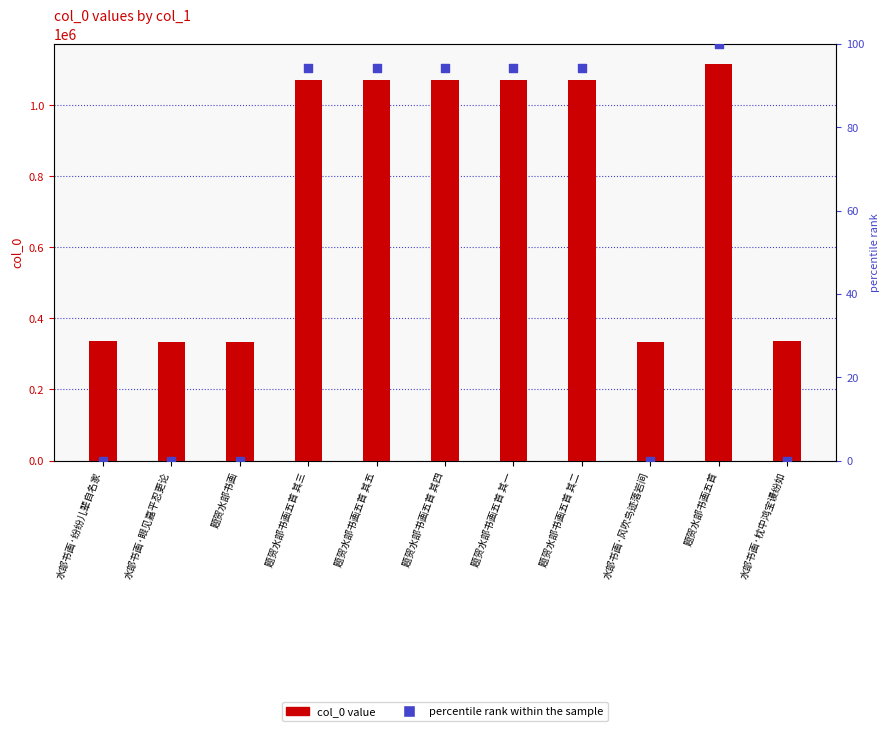

At how many categories does at least one series exceed 115076?

11